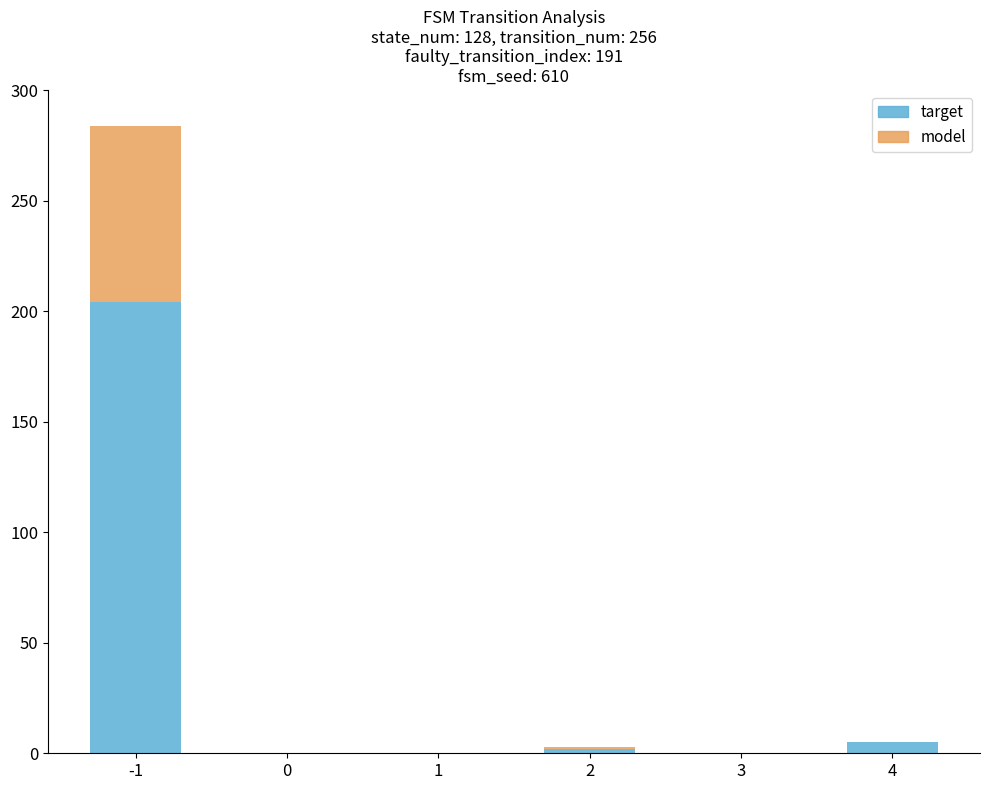

Count the number of data series in this chart.

2